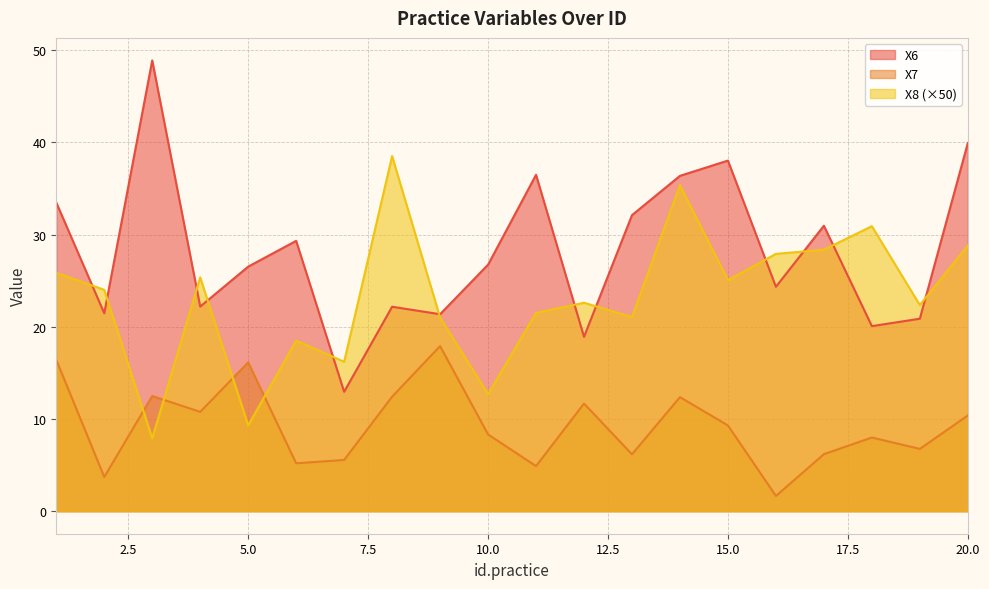

Which series has the largest range (max minus min)?

X6